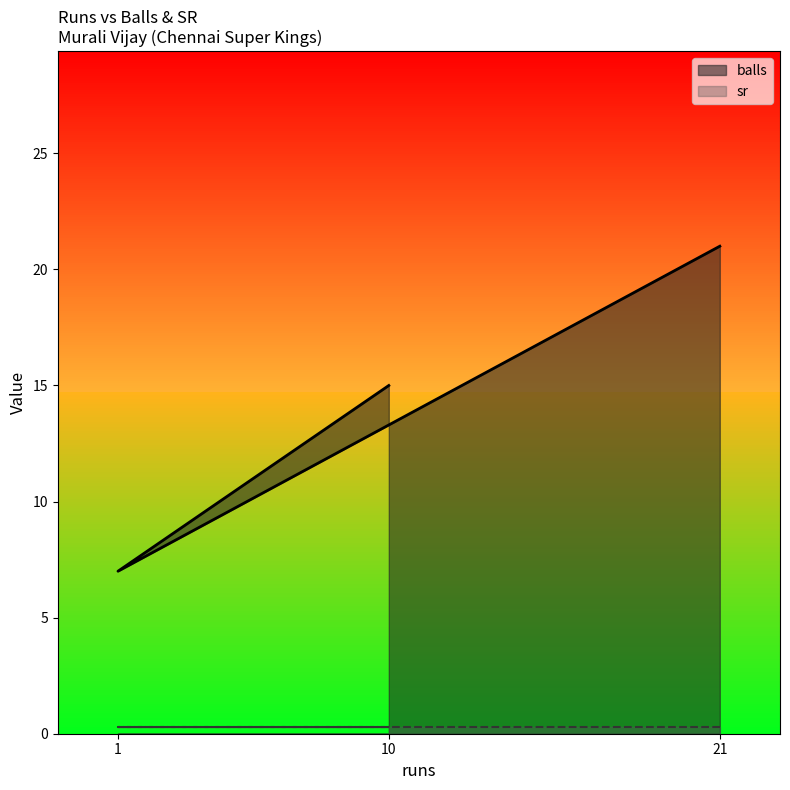

The value at 10 is 15. True or false?

True